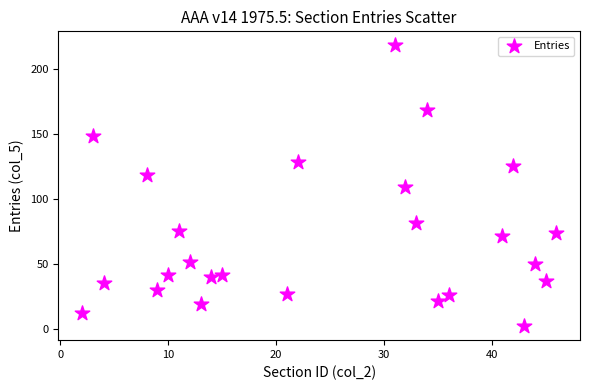

What is the range of X values (max minus min)?

44